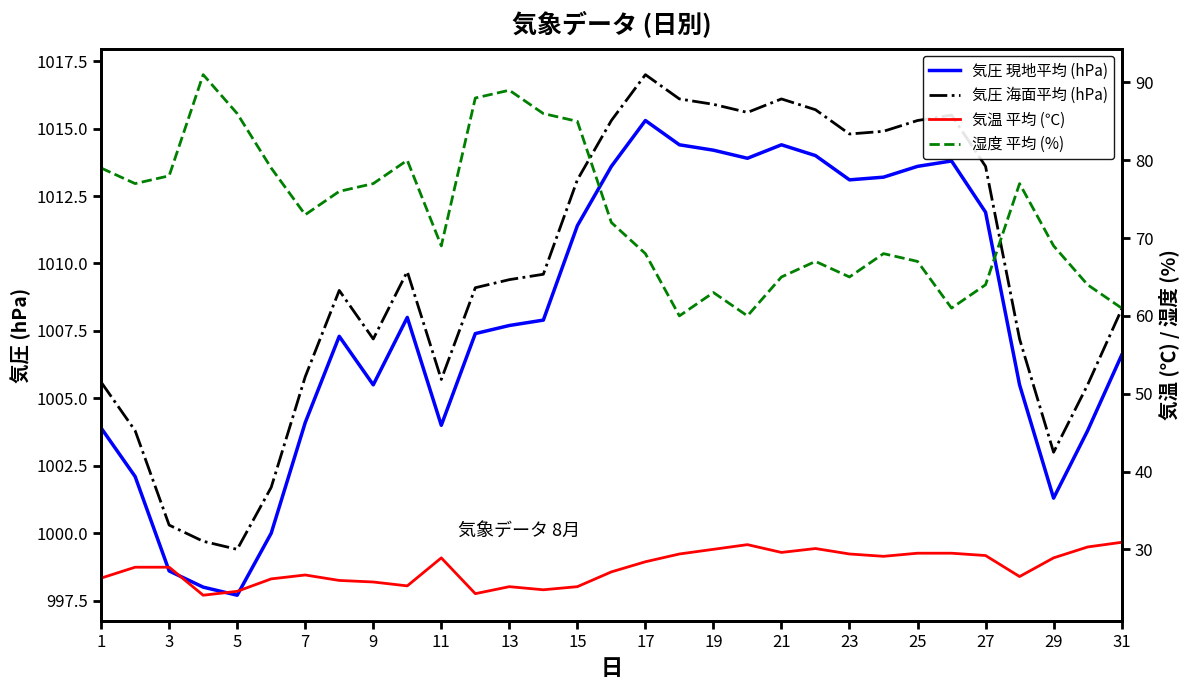

In 気圧 現地平均 (hPa), how many points are lower than both neighbors (excluding endpoints)?

6